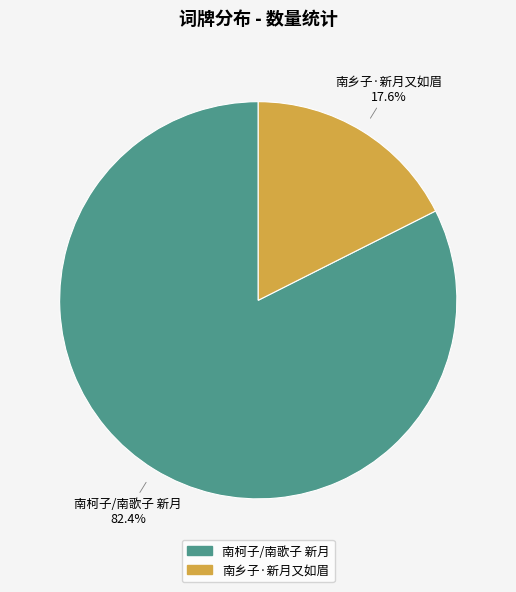

What is the smallest slice in the pie chart?

南乡子·新月又如眉